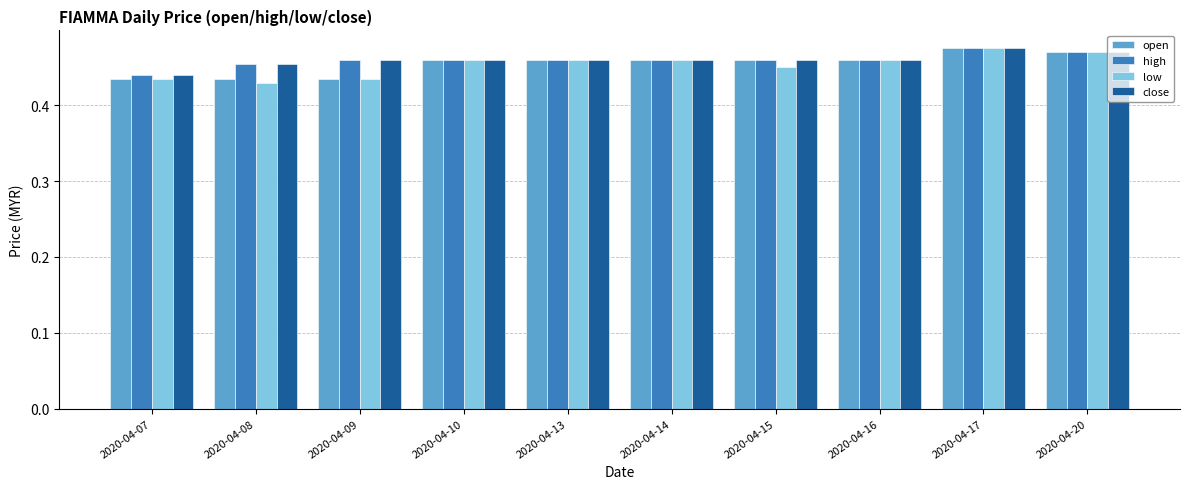

How many groups of bars are there?

10